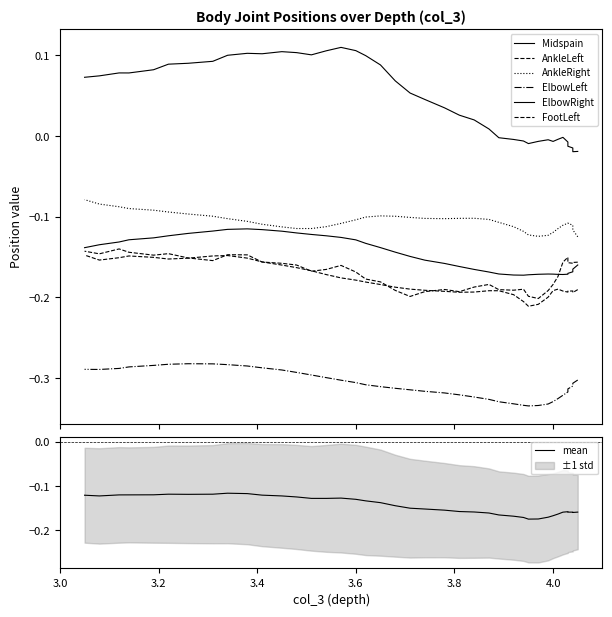

In AnkleLeft, how many points are lower than both neighbors (excluding endpoints)?

6